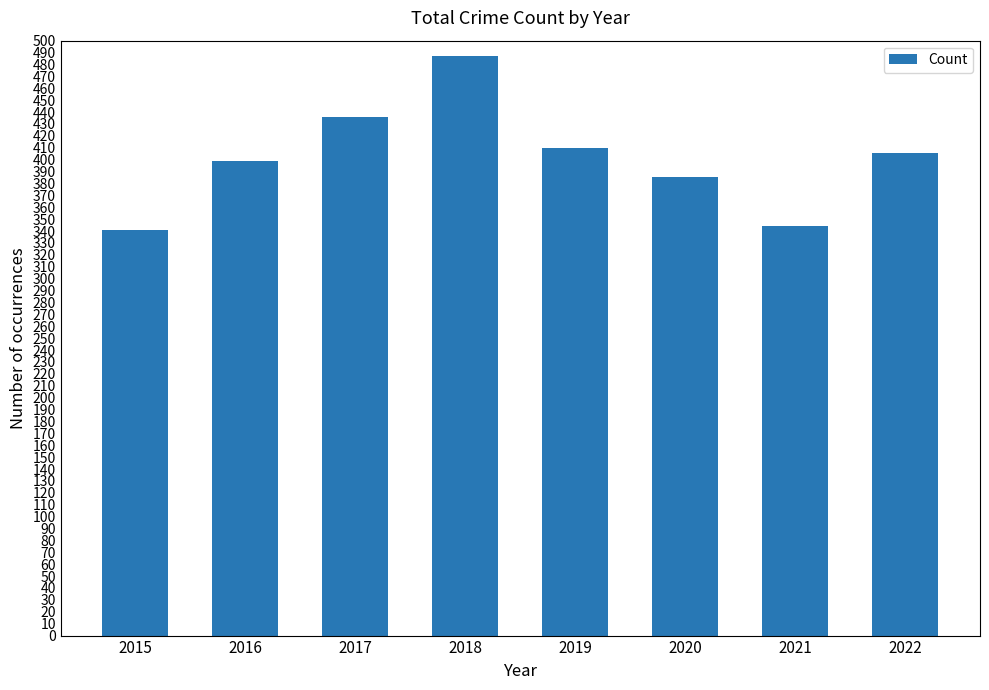

True or false: the data shows 410 at 2019.

True